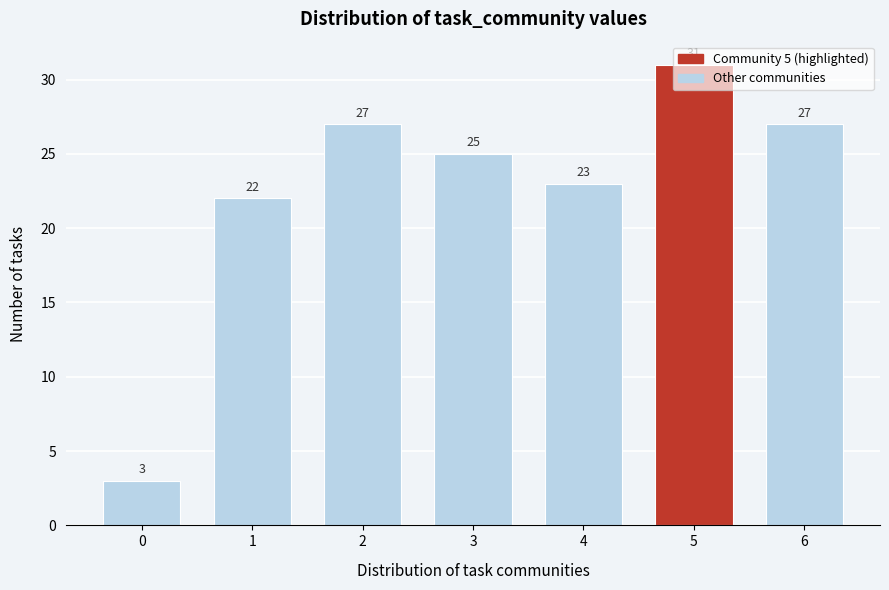

What is the value of the 3rd bar from the left?

27